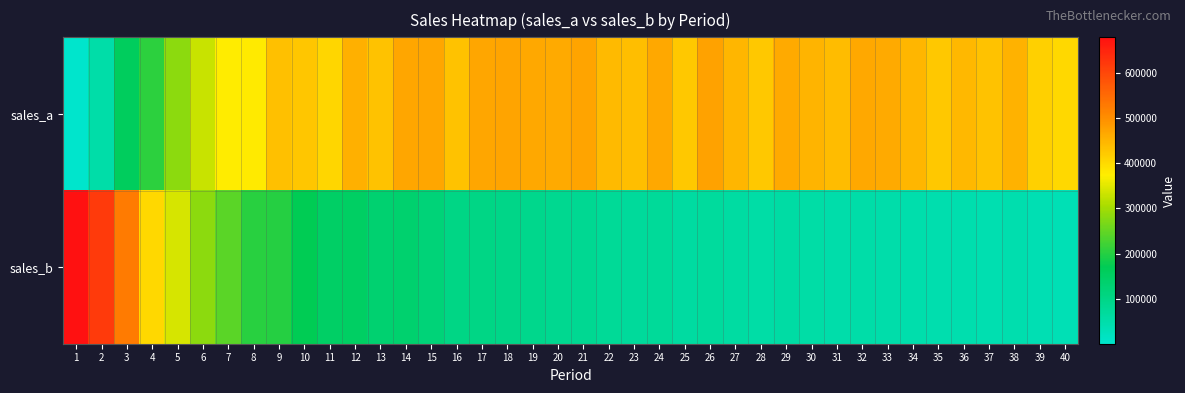

Which series has the largest total across all categories?

sales_a